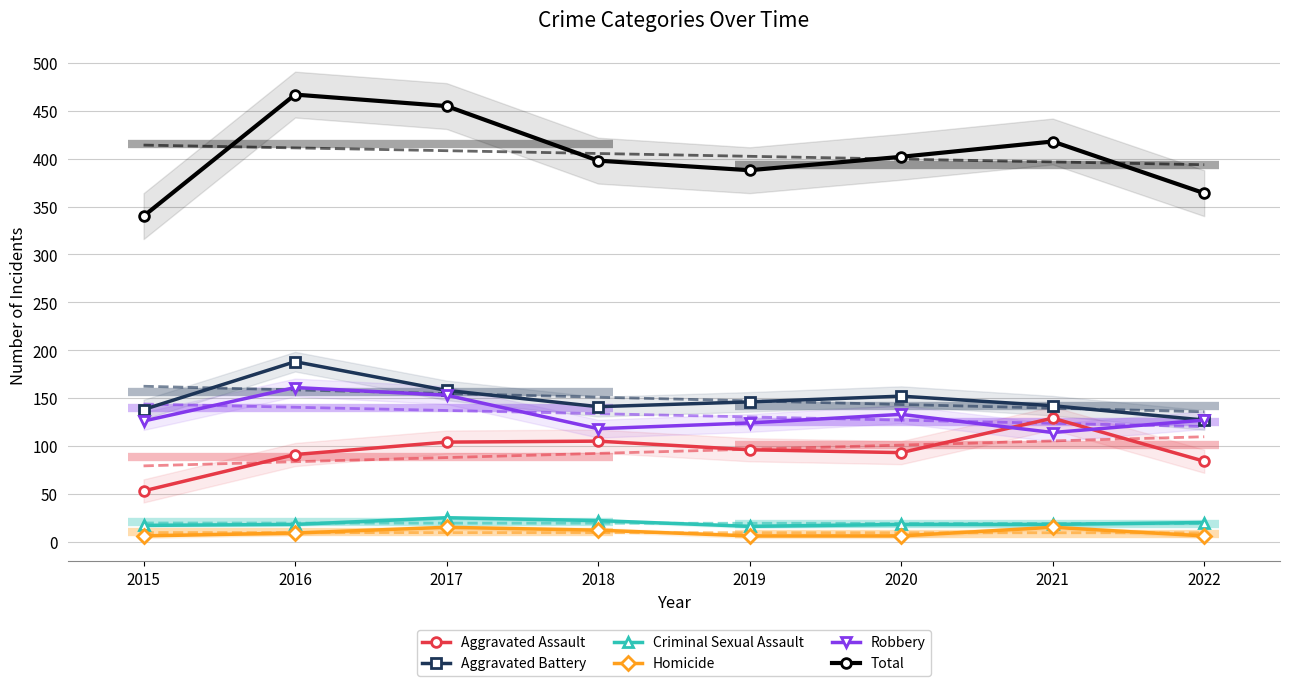

Where does the Aggravated Assault series first go above 96?

2017